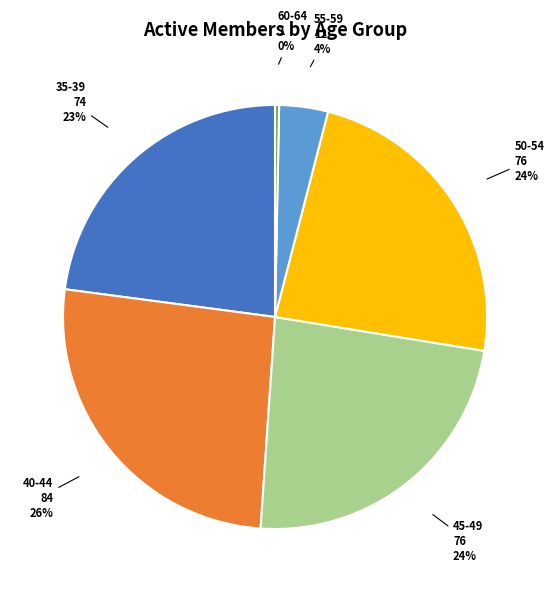

True or false: 45-49 accounts for 10% of the total.

False